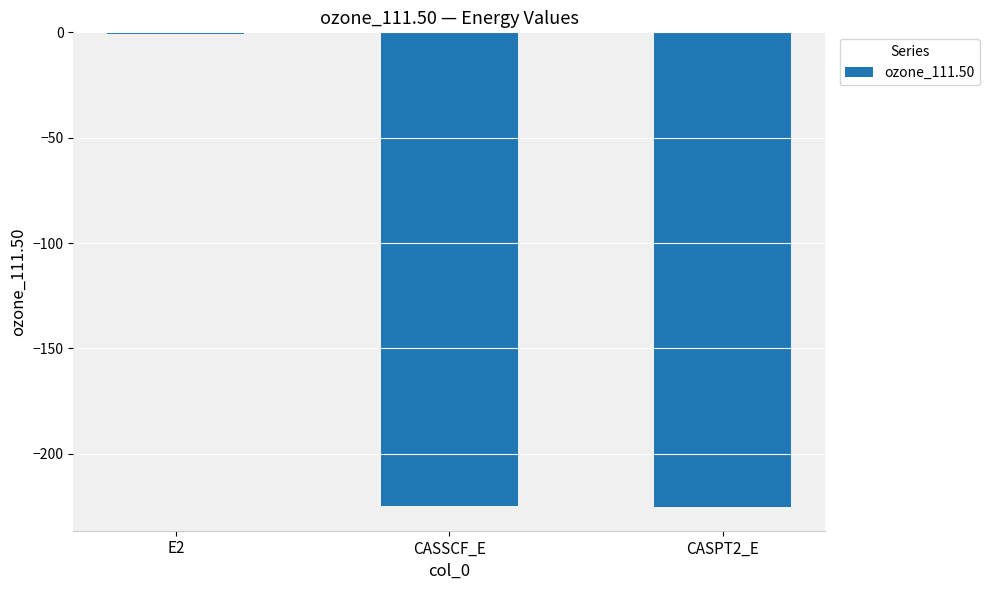

At which category does the chart reach its peak across all series?

E2